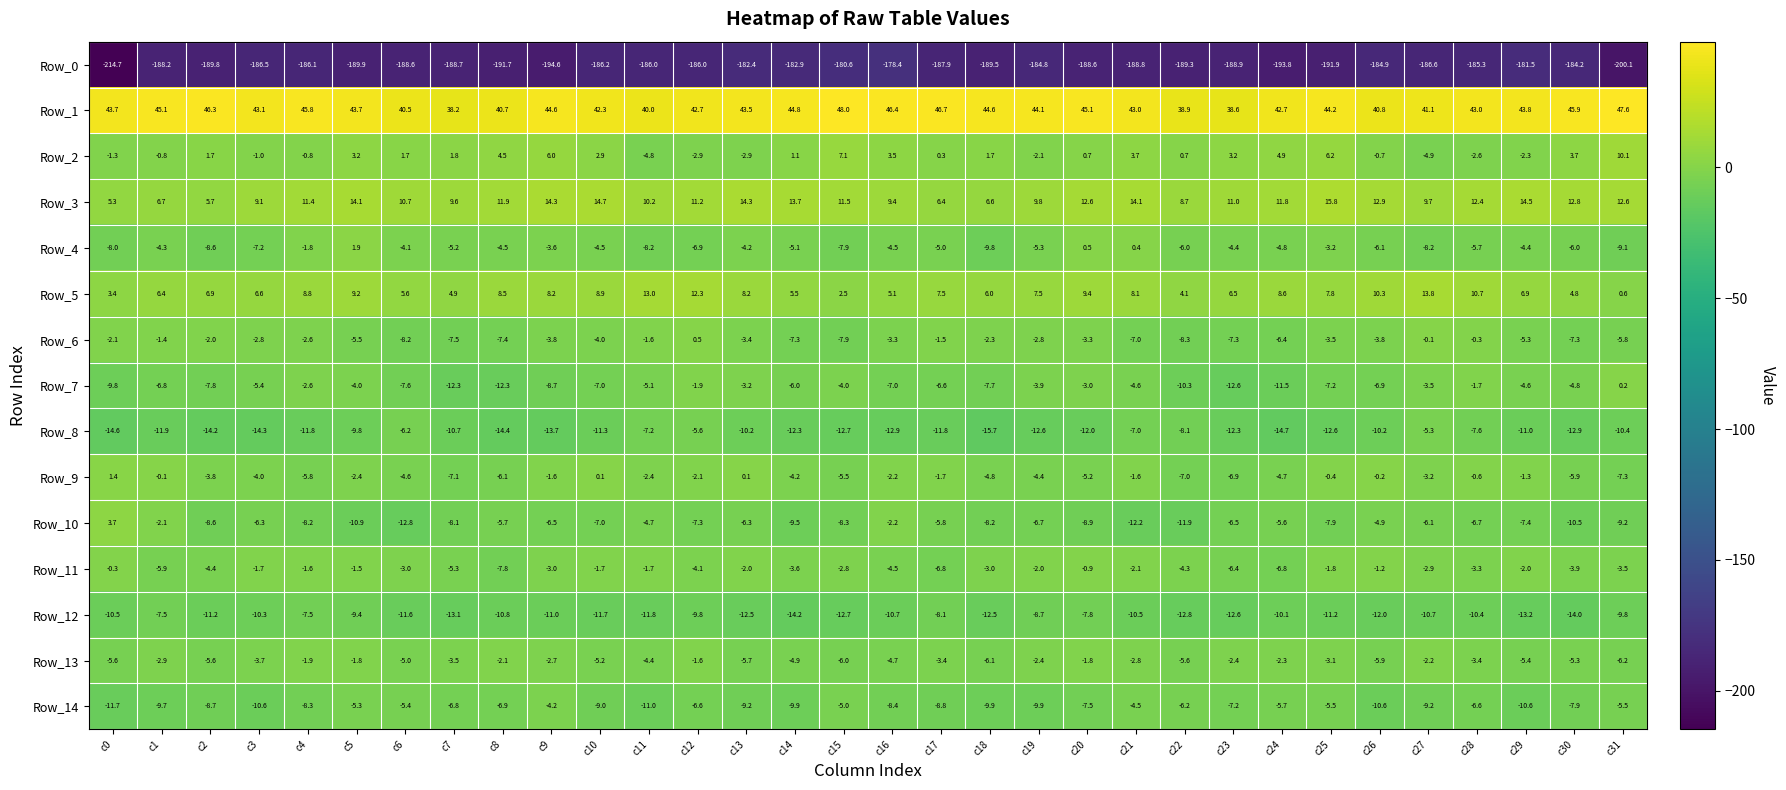

What is the difference between the highest and lowest values at c23?

227.5